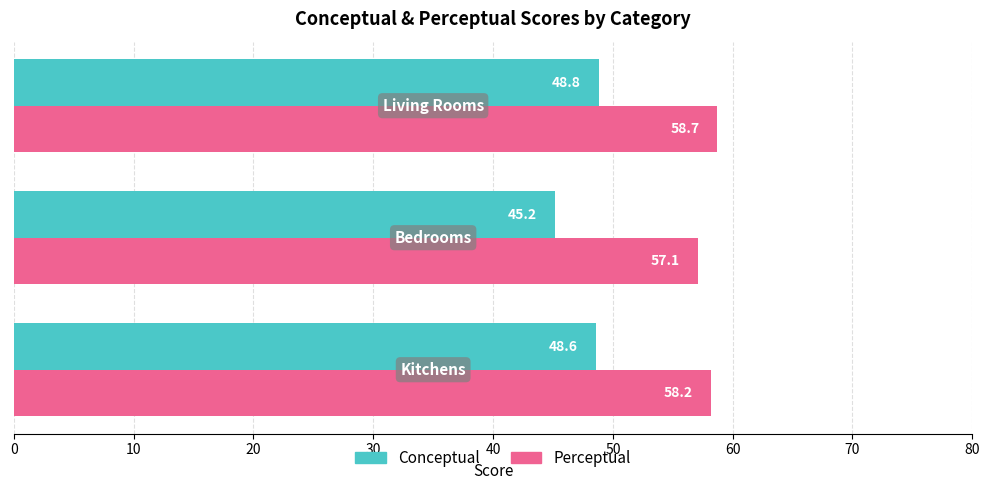

Rank the series by their maximum value, from lowest to highest.

Conceptual, Perceptual